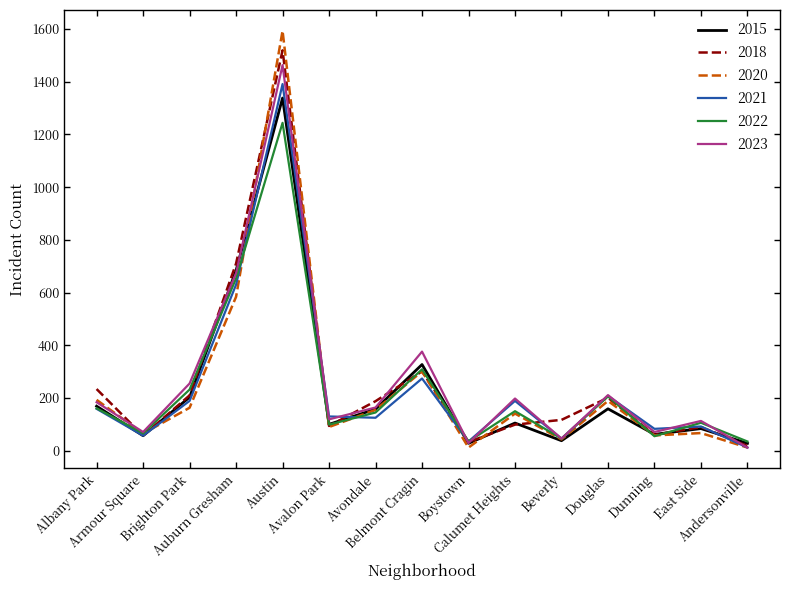

What is the difference between the second highest and second lowest values in the 2020 series?

572